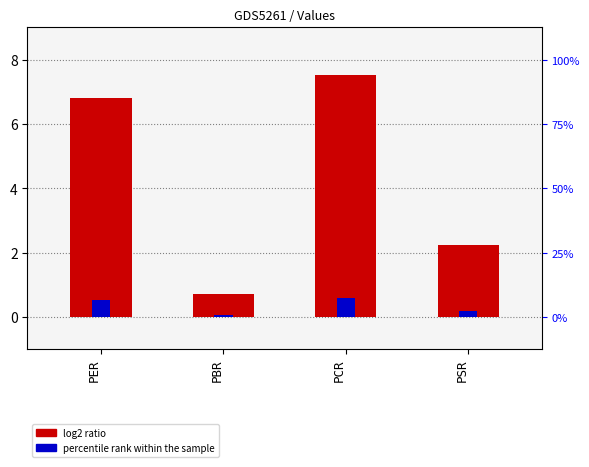

What is the difference between the second highest and minimum values in the scaled accent series?

0.5